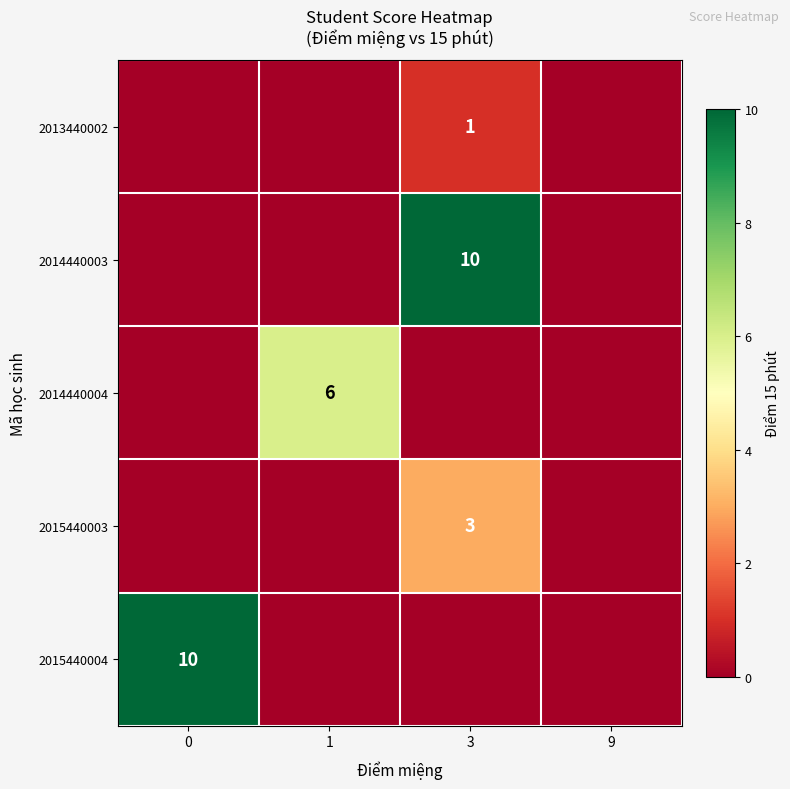

Which category has the highest value across all series?

3